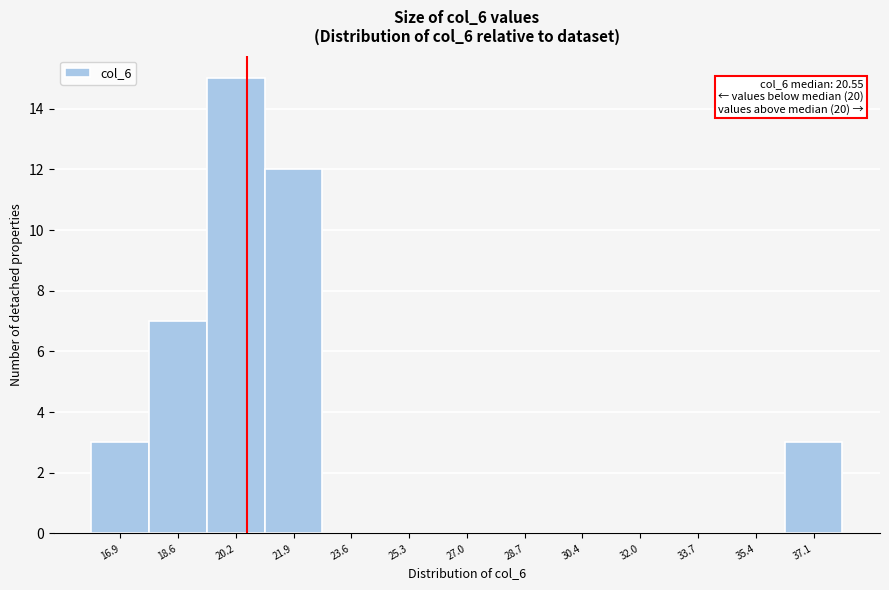

Which range on the x-axis has the tallest bar?

19.4 to 21.0